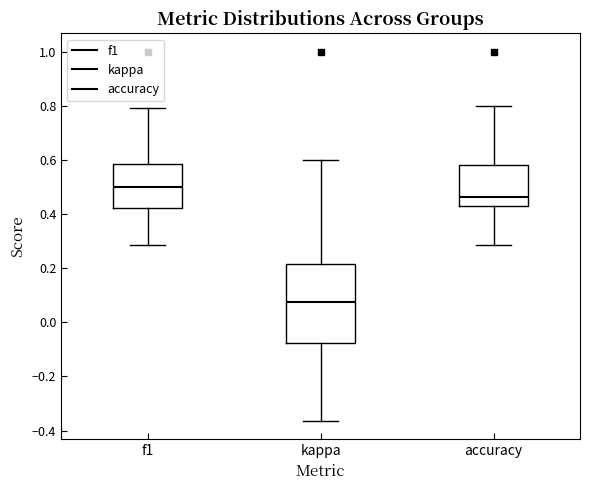

Which box's median line is the highest?

f1